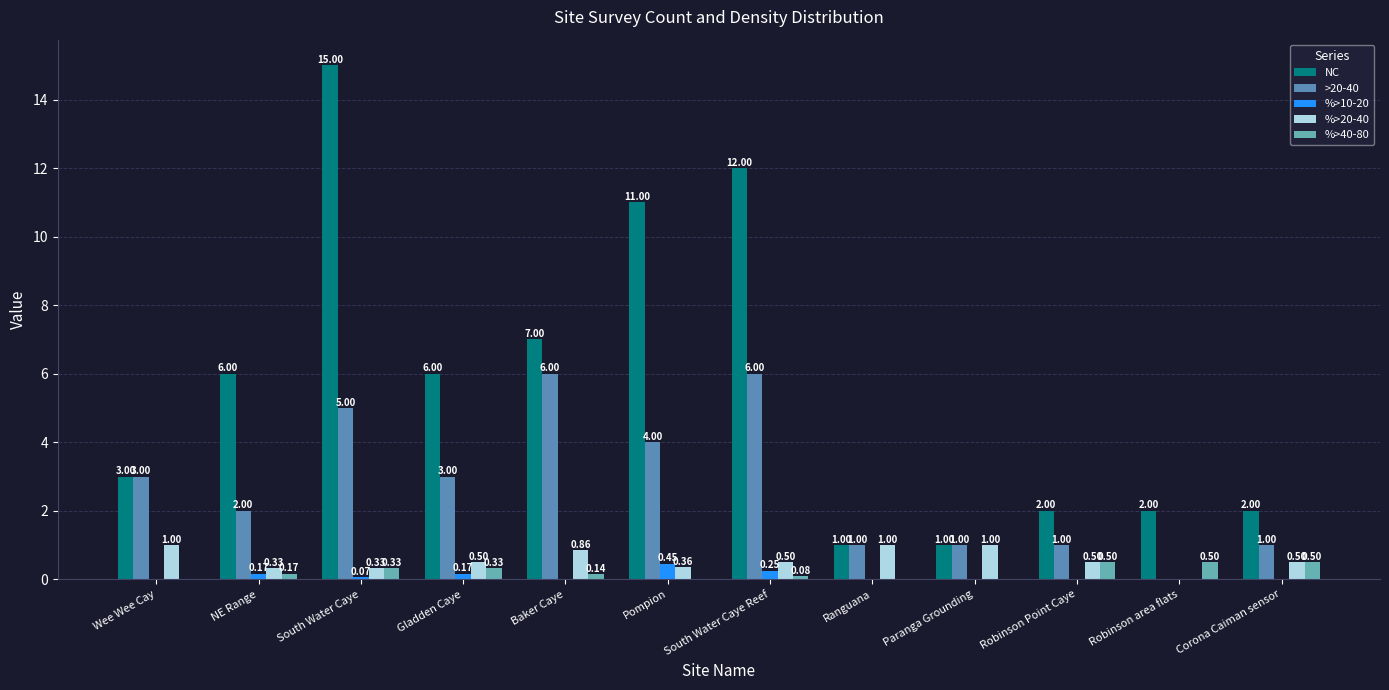

Does the chart contain stacked bars?

No